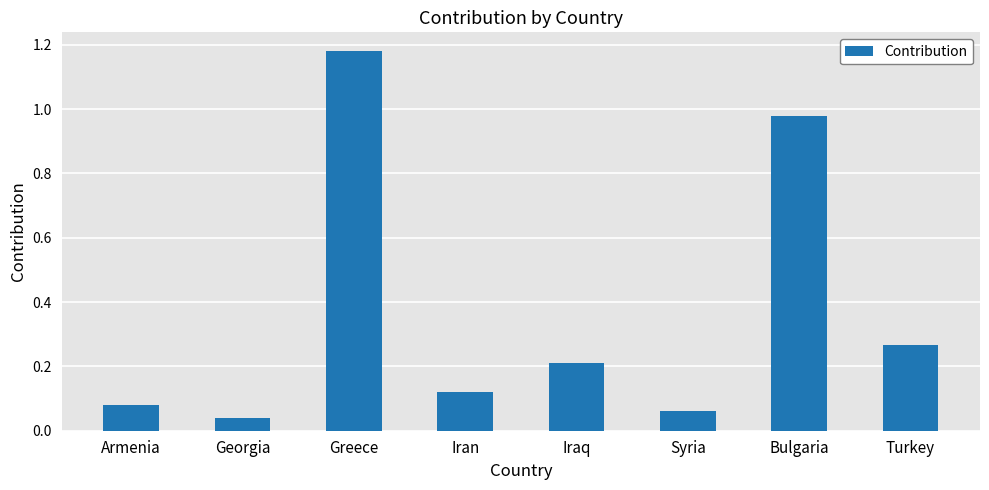

True or false: the data shows 1.6 at Bulgaria.

False